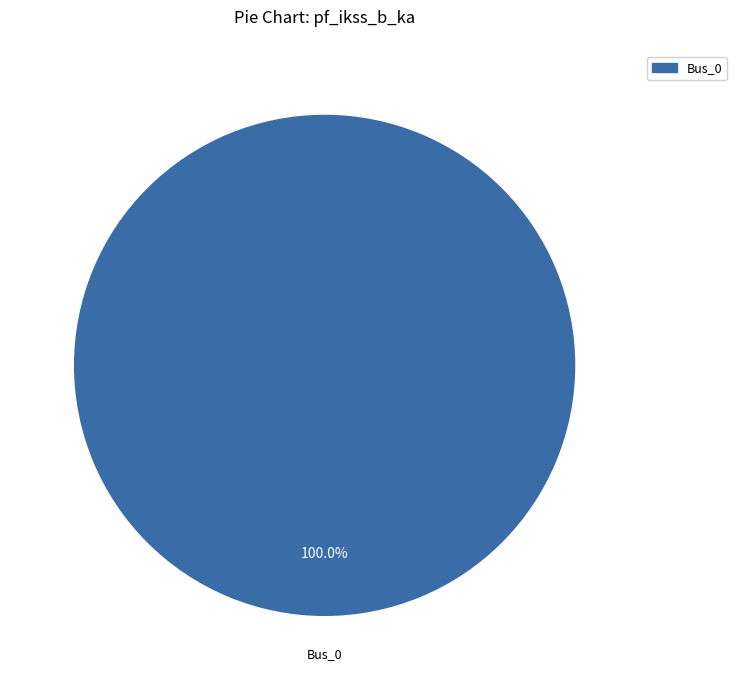

Does Bus_0 account for over 50% of the chart?

Yes